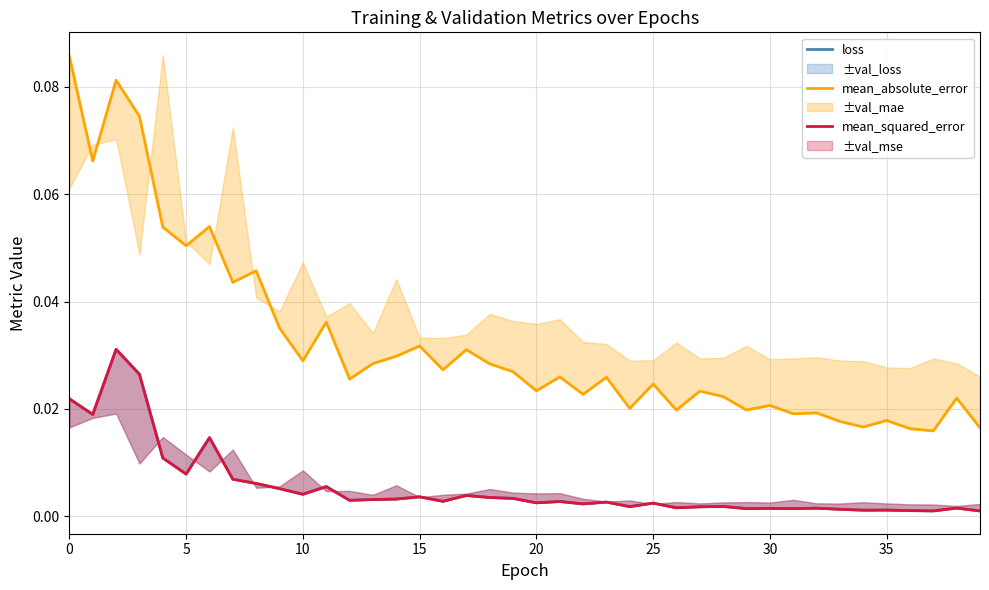

The mean_absolute_error series shows 0.0 at 25. True or false?

True